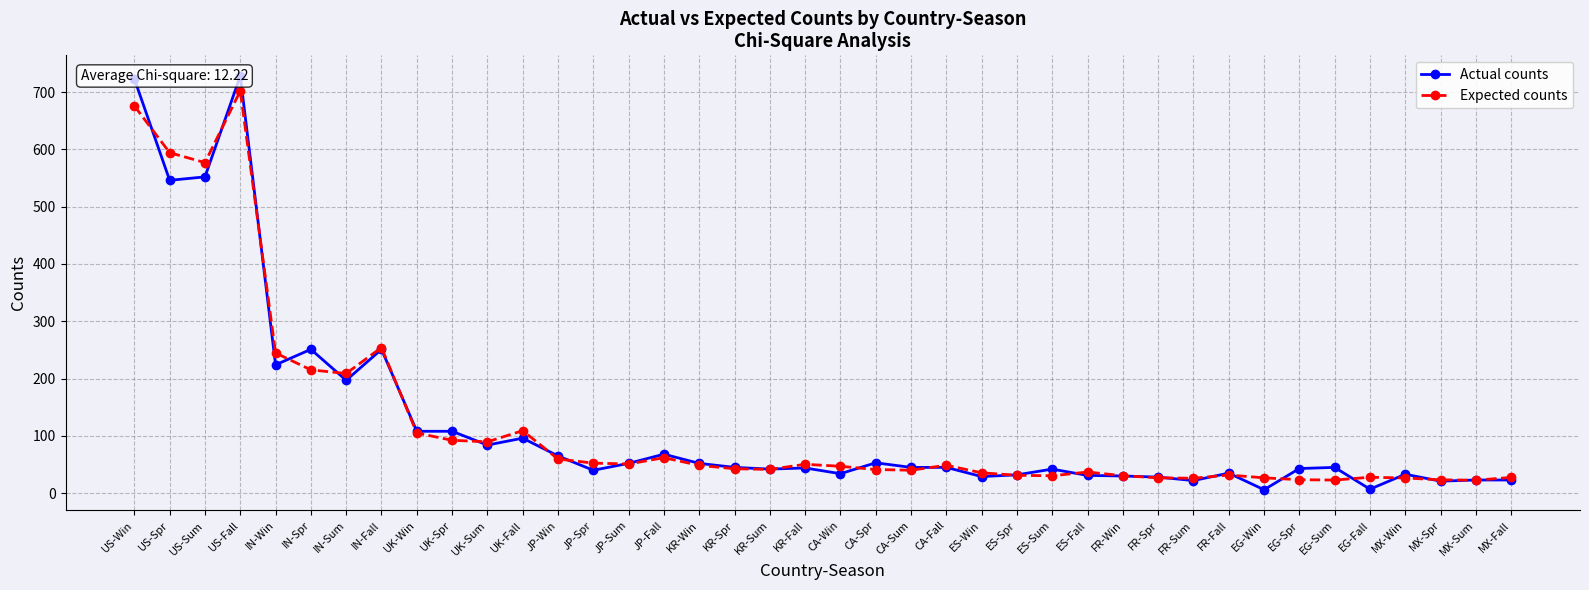

What are all the series names shown in the legend?

Actual counts, Expected counts